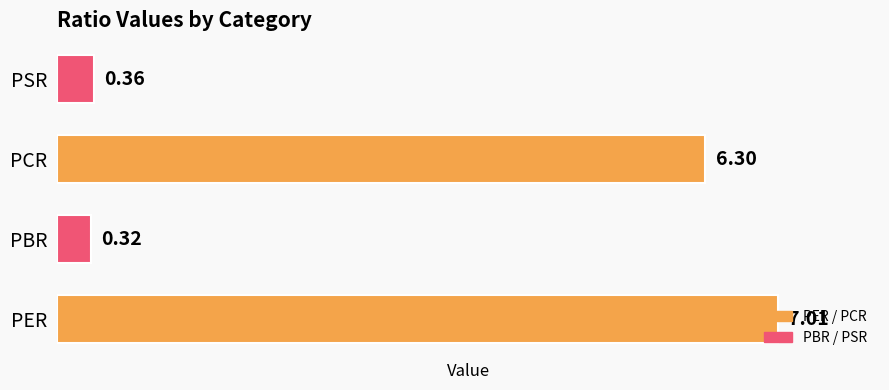

At which category does the chart reach its minimum across all series?

PBR